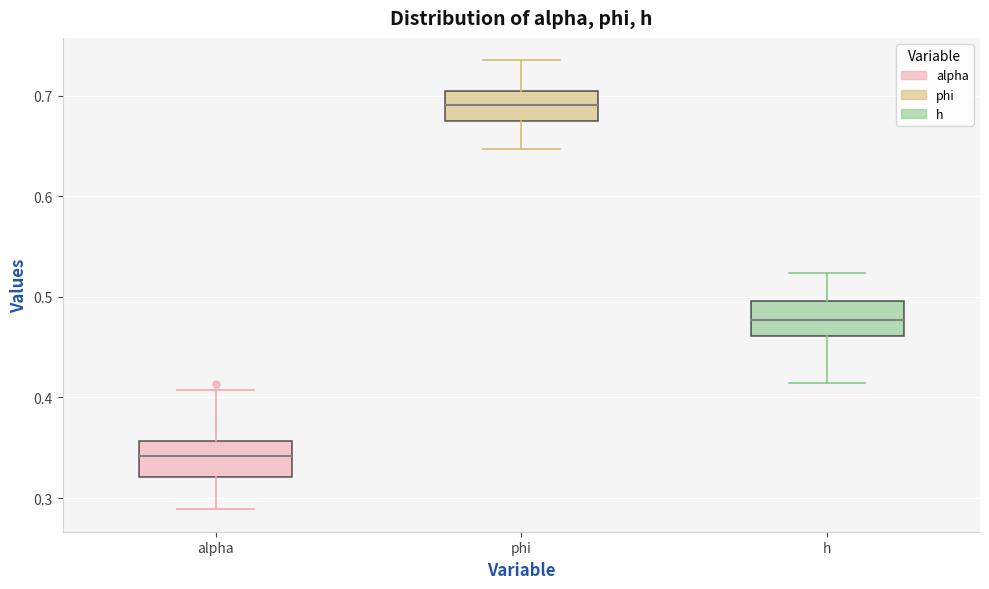

Which box's median line is the highest?

phi